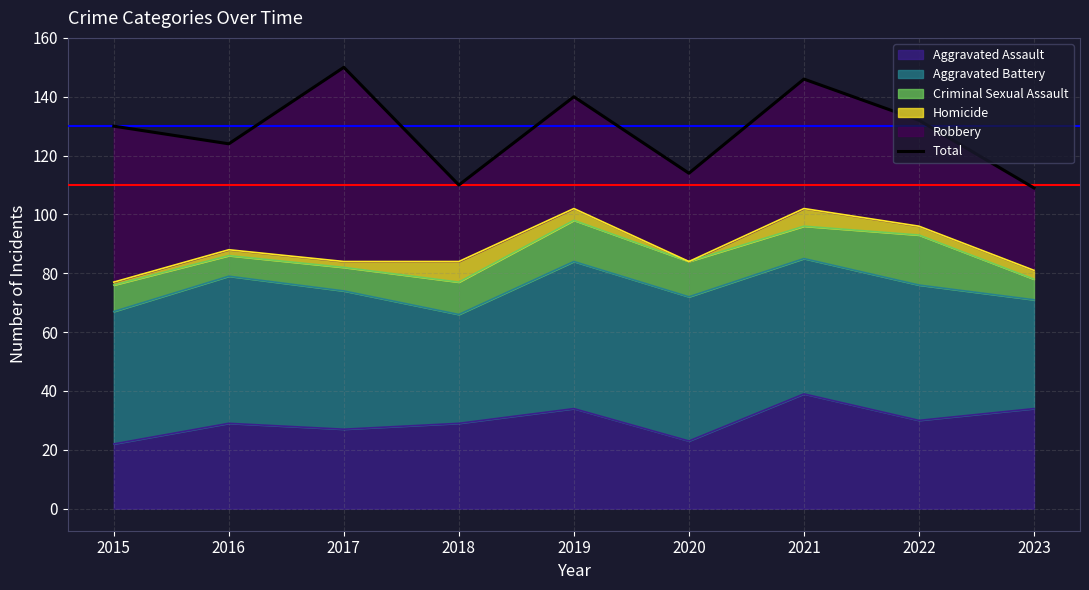

Is it true that Aggravated Assault equals 53 at 2022?

False